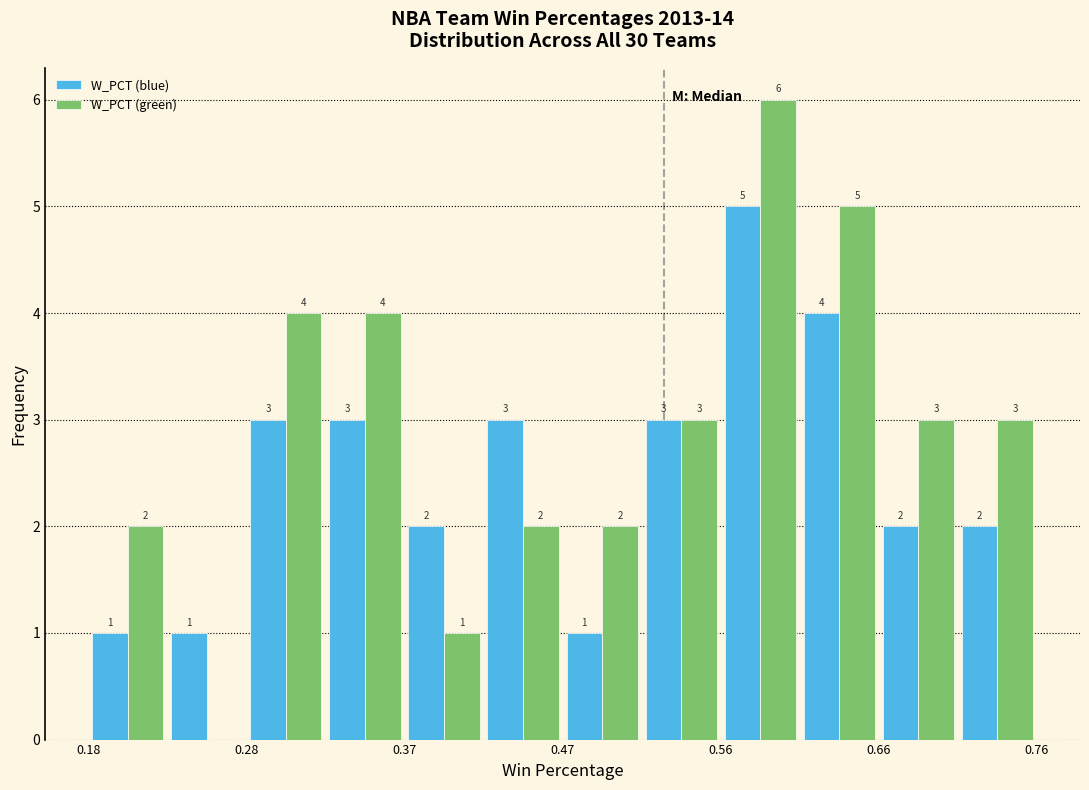

In the W_PCT (blue) series, which range on the x-axis has the tallest bar?

0.57 to 0.61